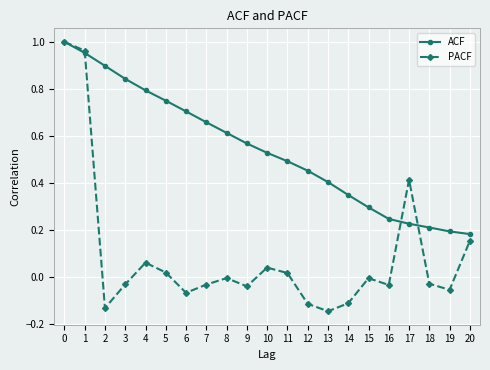

In PACF, how many points are lower than both neighbors (excluding endpoints)?

6